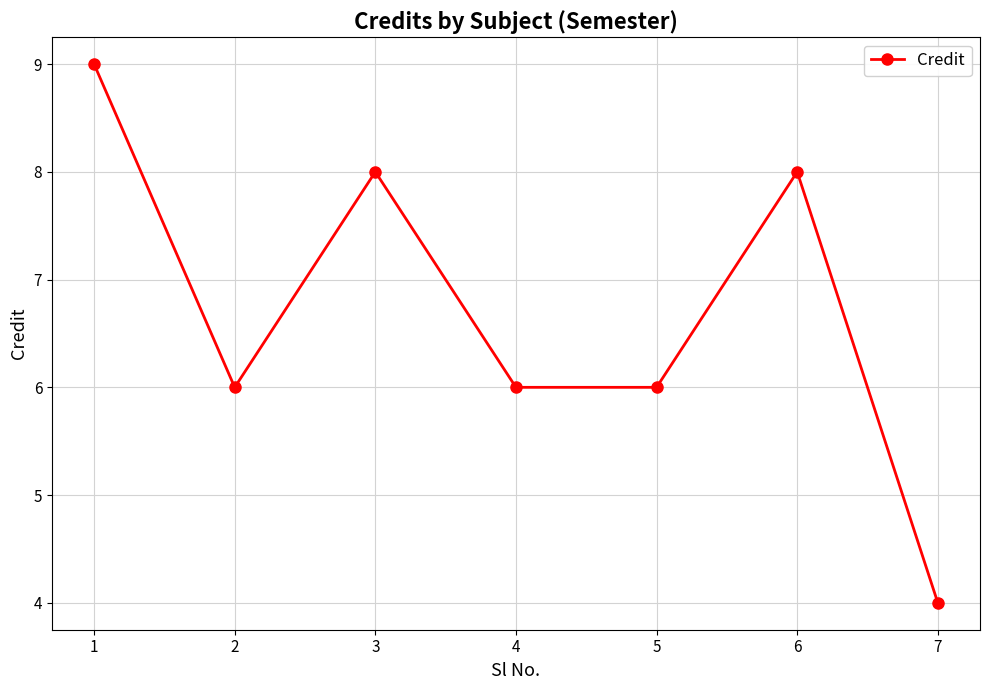

Is this an area chart (filled region under the line)?

No